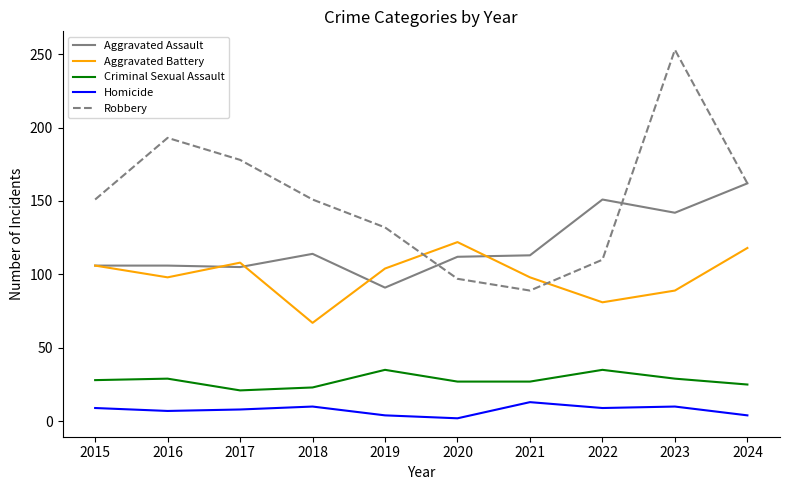

At 2018, list the series in order from smallest to largest.

Homicide, Criminal Sexual Assault, Aggravated Battery, Aggravated Assault, Robbery